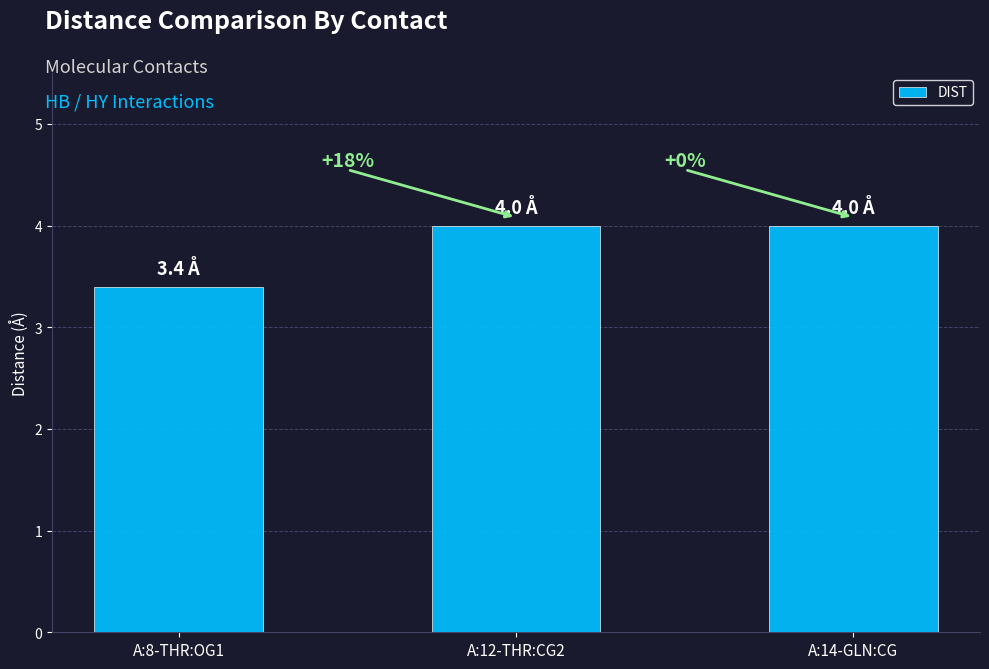

Are the bars horizontal?

No